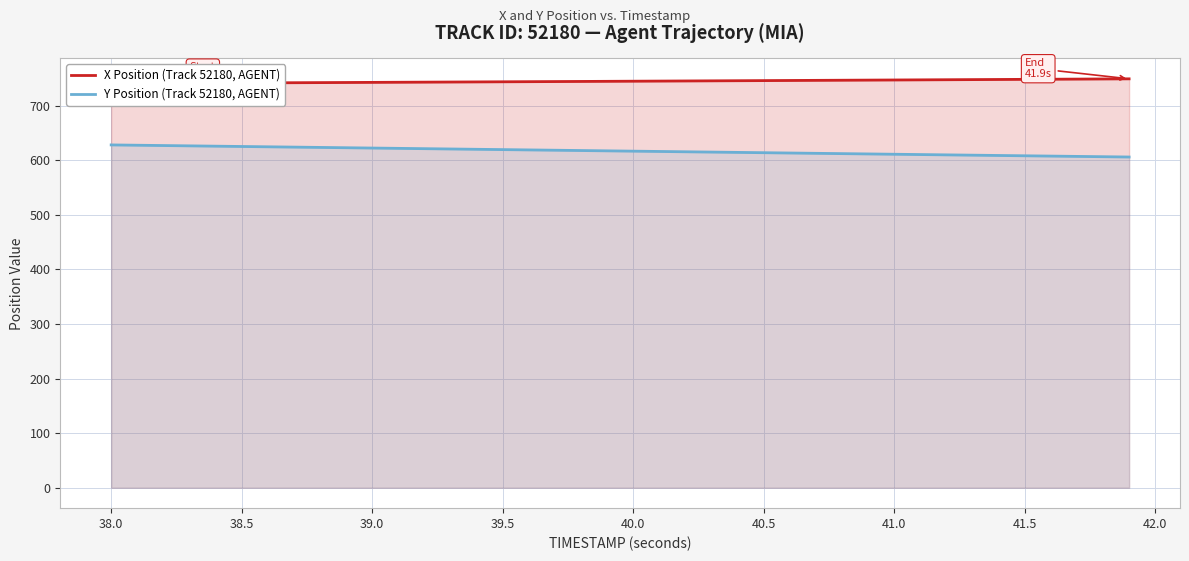

Reading left to right, extract all data points from this chart.

X Position (Track 52180, AGENT): 740.5	740.7	740.9	741.1	741.3	741.5	741.7	741.9	742.1	742.3	742.6	742.8	743.0	743.2	743.4	743.6	743.8	744.1	744.3	744.5	744.7	744.9	745.1	745.4	745.6	745.8	746.0	746.3	746.5	746.7	746.9	747.2	747.4	747.6	747.9	748.1	748.3	748.6	748.8	749.0
Y Position (Track 52180, AGENT): 628.0	627.4	626.8	626.3	625.7	625.1	624.5	624.0	623.4	622.8	622.3	621.7	621.1	620.5	620.0	619.4	618.8	618.3	617.7	617.1	616.6	616.0	615.4	614.9	614.3	613.7	613.2	612.6	612.0	611.5	610.9	610.3	609.8	609.2	608.6	608.1	607.5	607.0	606.4	605.8